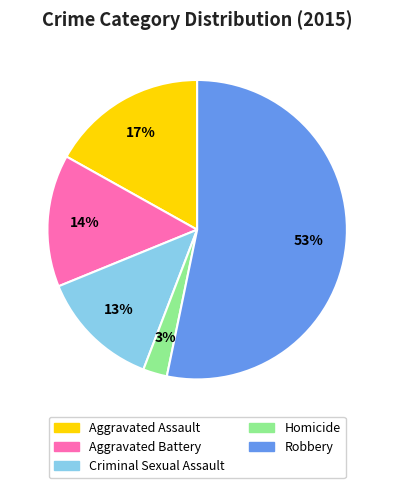

Which slice is the largest?

Robbery